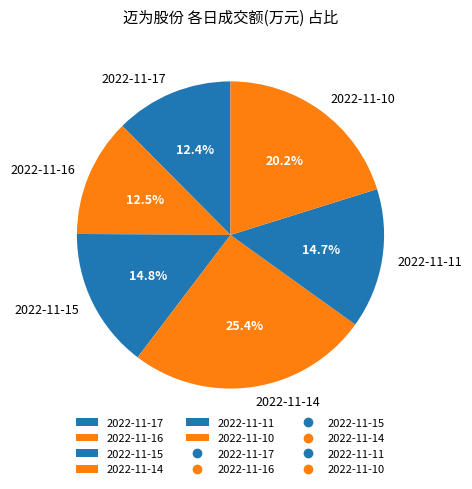

Is 2022-11-14 the majority of the pie?

No